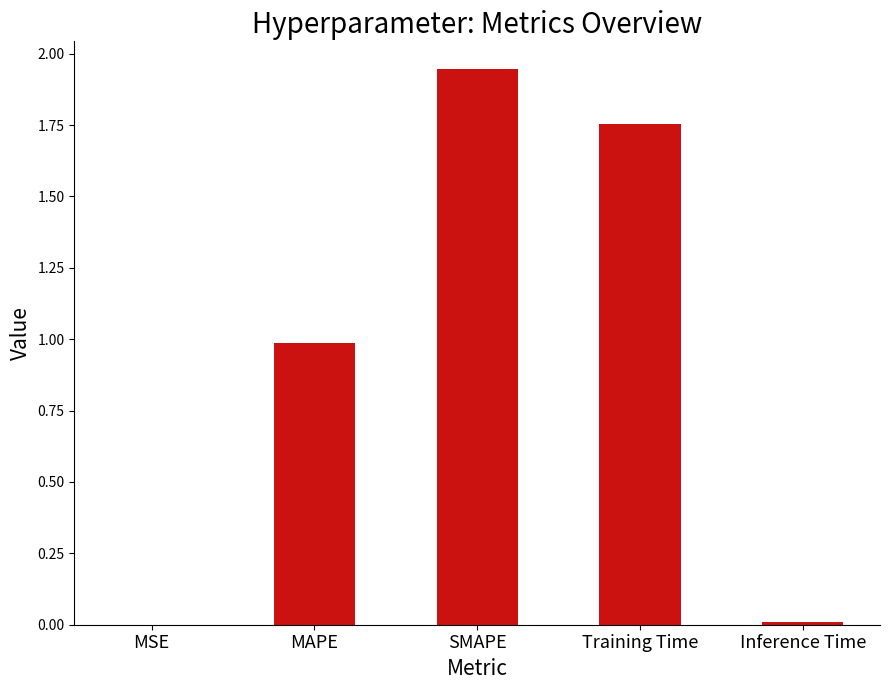

True or false: the data shows 0.0 at MSE.

True